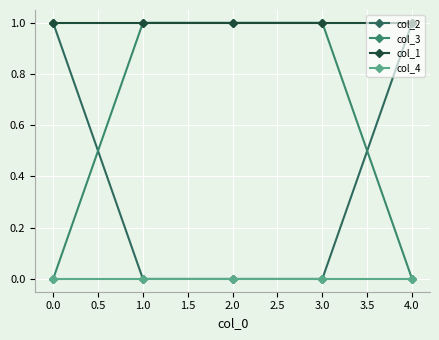

True or false: col_1 has more than 0 interior local peaks.

False